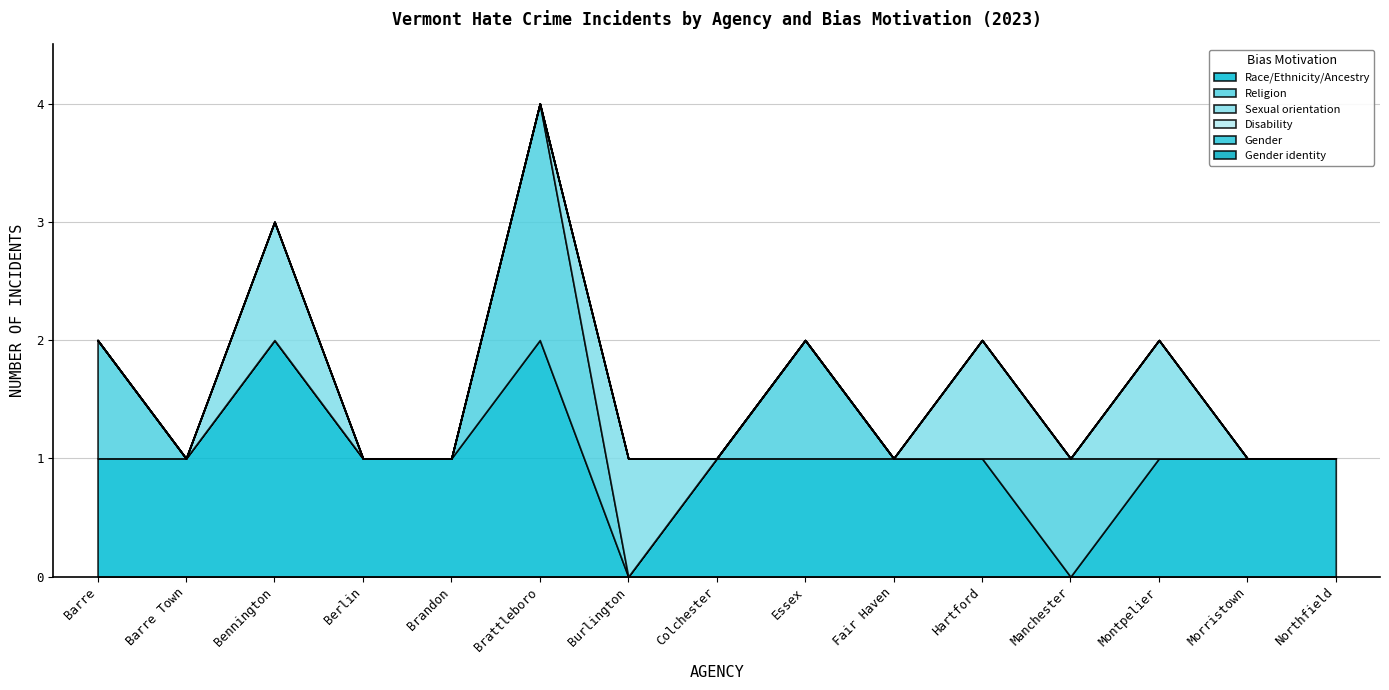

Which series ends up on top after the final intersection of Religion and Sexual orientation?

Sexual orientation